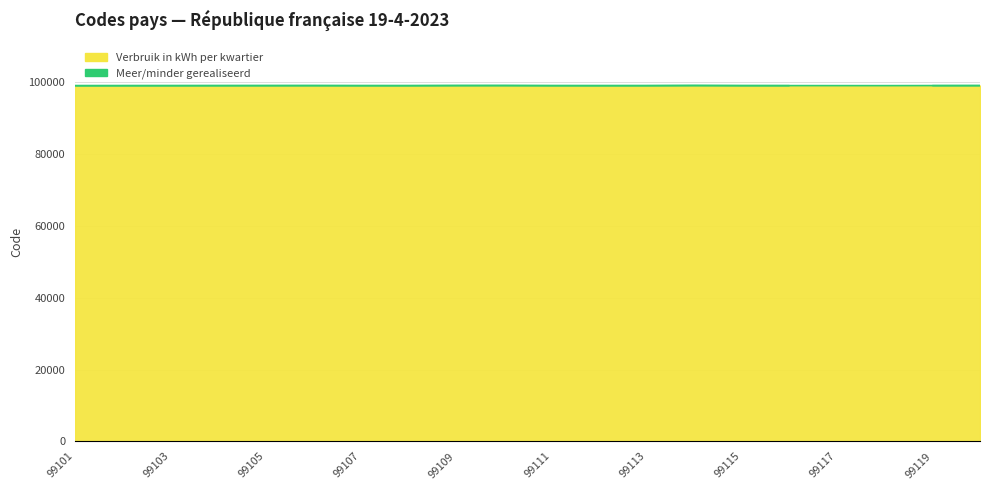

What are all the series names shown in the legend?

Verbruik in kWh per kwartier, Meer/minder gerealiseerd